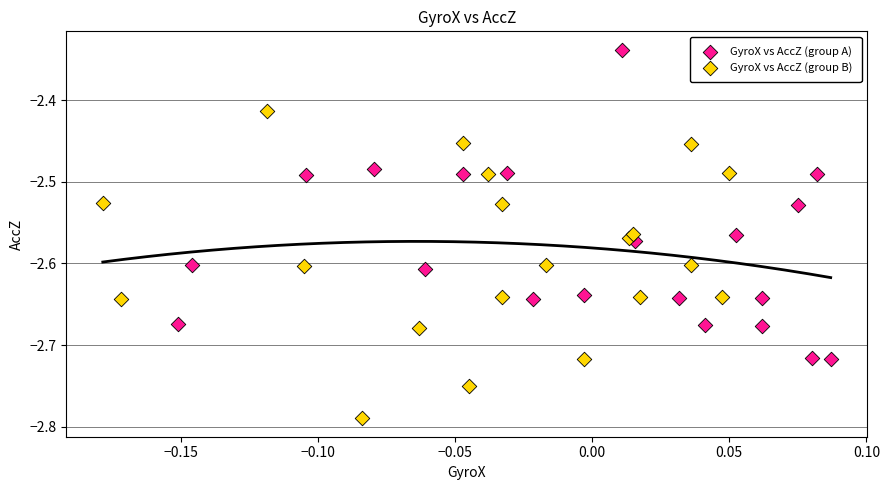

Which series reaches the minimum Y coordinate?

GyroX vs AccZ (group B)